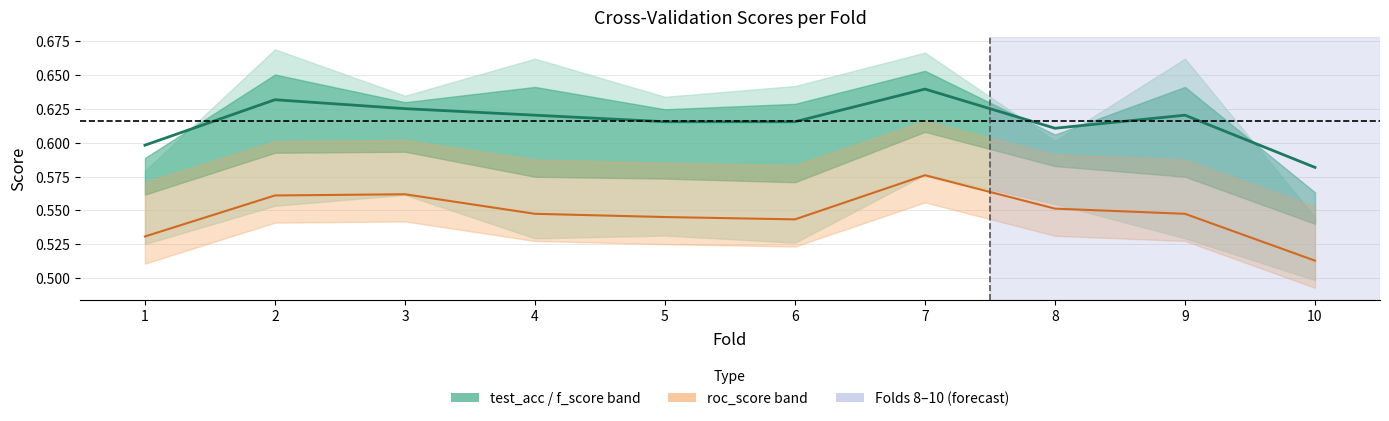

Is this an area chart (filled region under the line)?

No